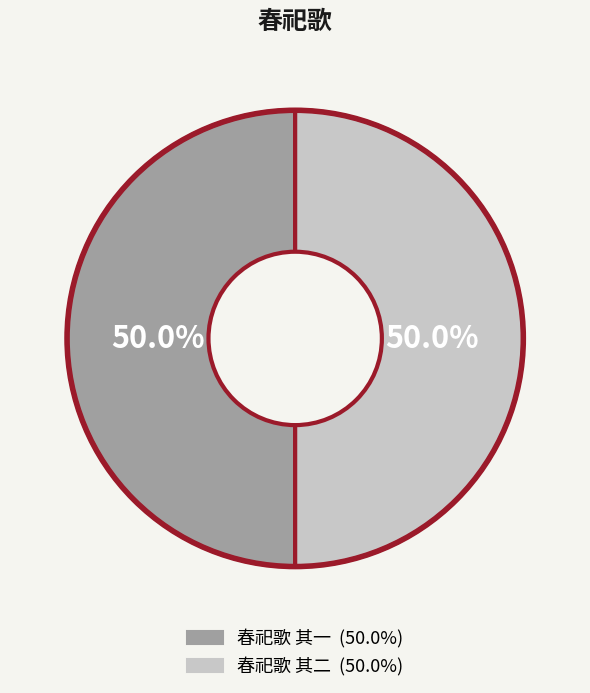

What is the ratio of the value at 春祀歌 其一 to the value at 春祀歌 其二?

1.0